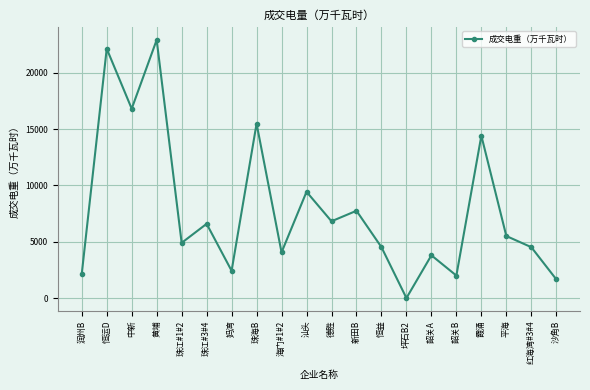

Which category has the highest value across all series?

黄埔